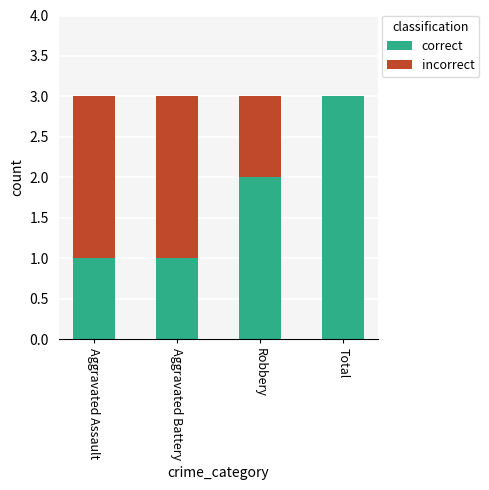

What is the sum of all correct values?

7